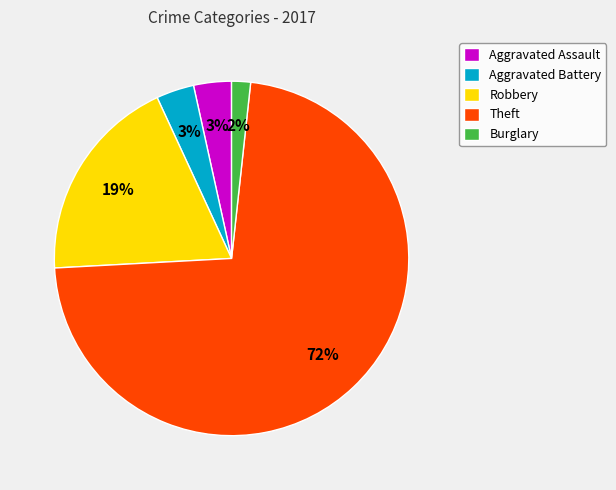

The Theft slice represents 72% of the pie. True or false?

True